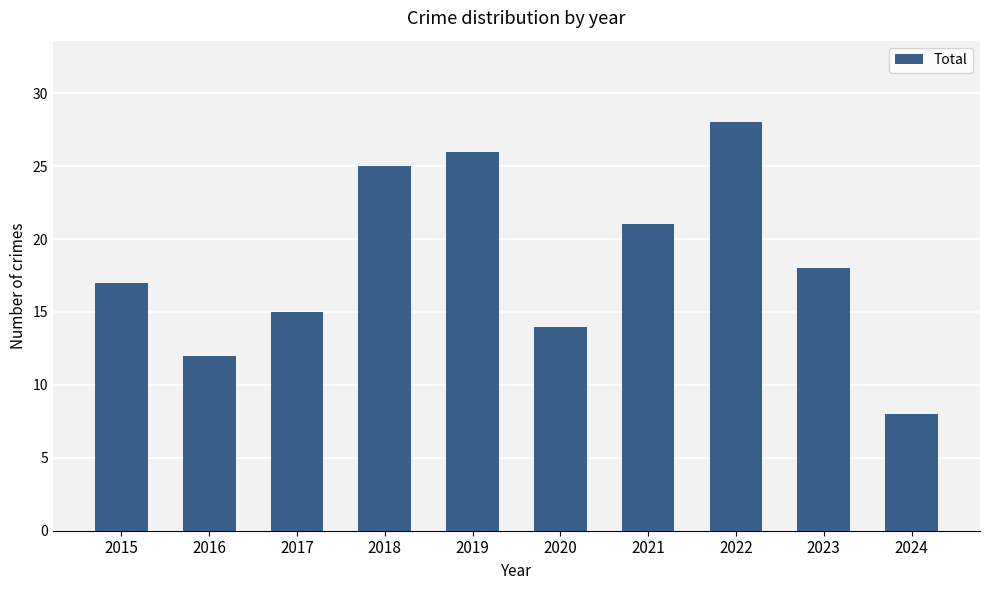

List the labels in order of value, smallest first.

2024, 2016, 2020, 2017, 2015, 2023, 2021, 2018, 2019, 2022